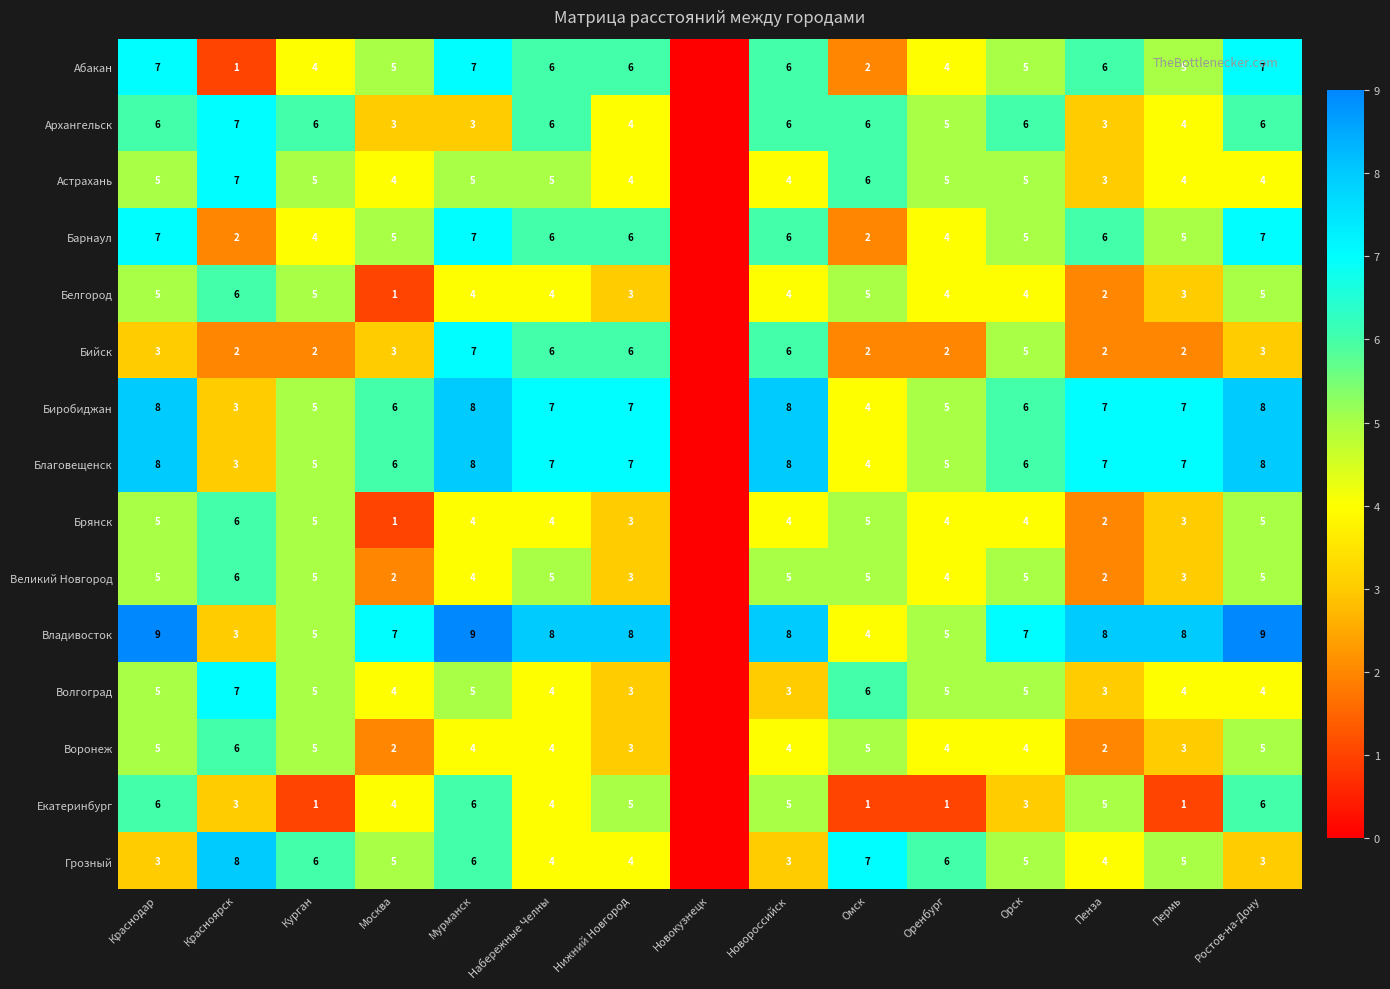

What is the difference between the highest and lowest values at Мурманск?

6